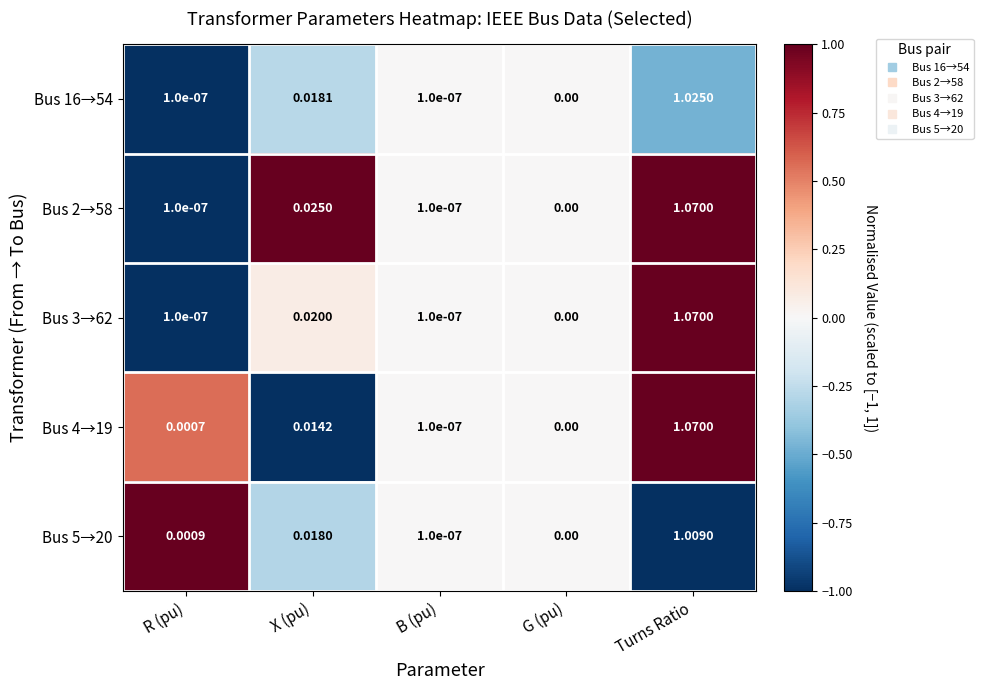

Where is Bus 16→54 nearest to the value 0?

G (pu)